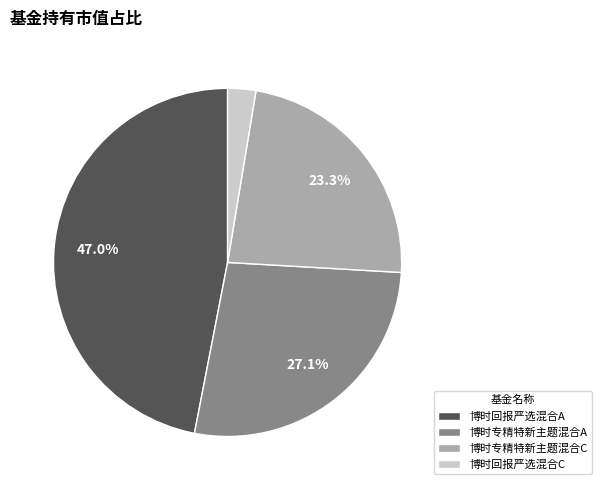

What percentage is the 博时回报严选混合A slice, to the nearest percent?

47%